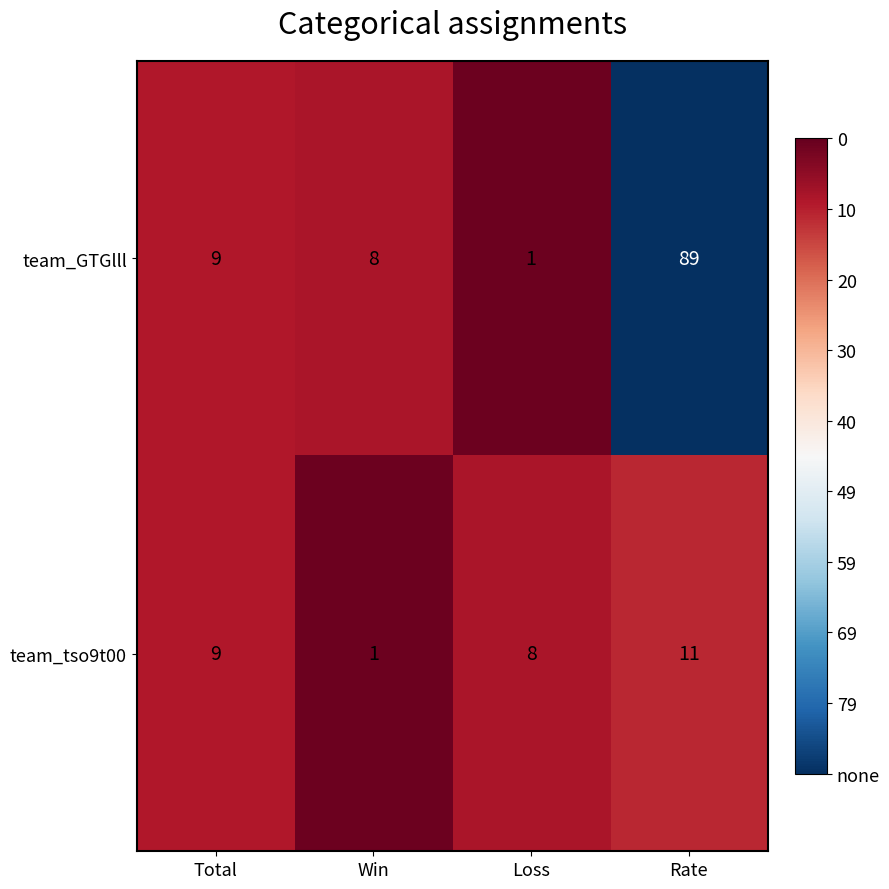

Which label corresponds to the largest value in the chart?

Rate